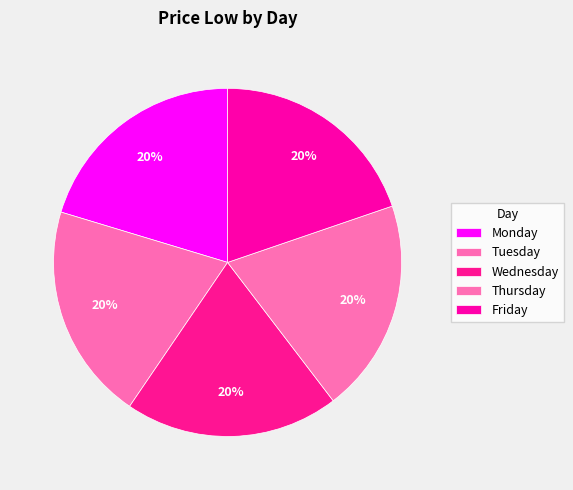

How many slices are in this pie chart?

5